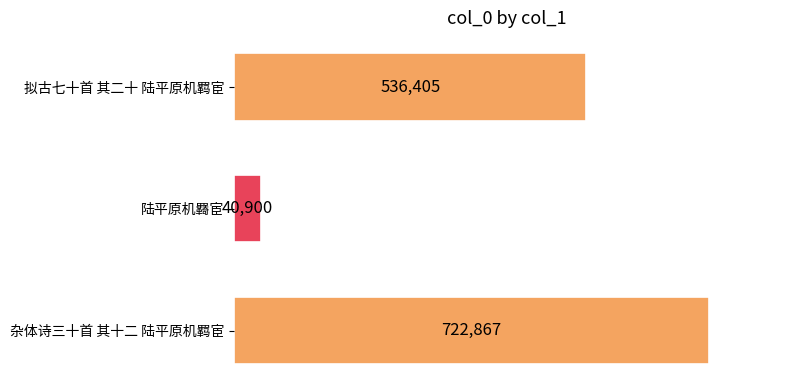

Approximately how many times larger is the value at 拟古七十首 其二十 陆平原机羁宦 compared to 陆平原机羇宦?

13.1